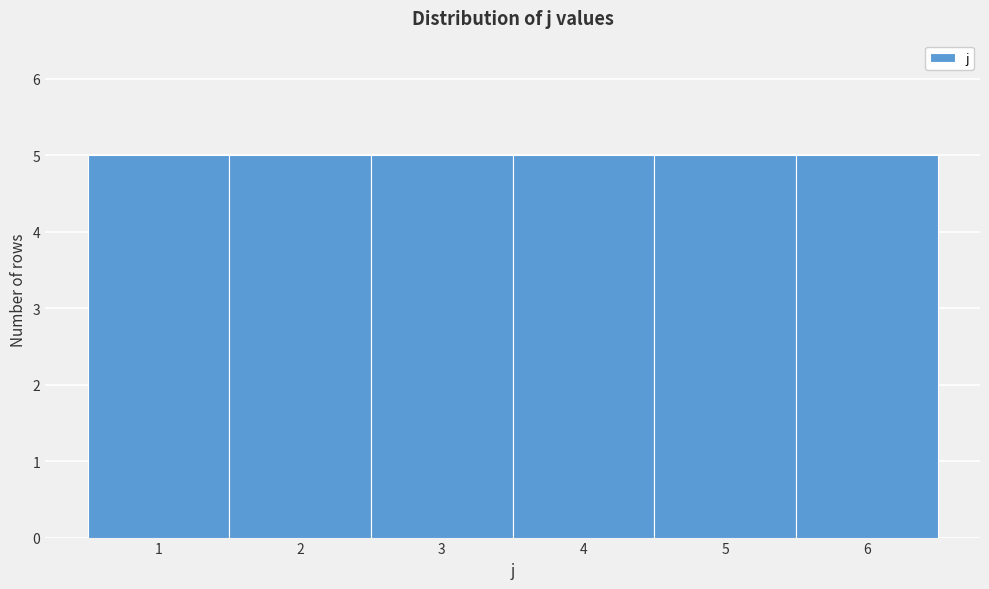

How tall is the bar that spans 5.5 to 6.5 on the x-axis? The values are not printed on the chart, so give them approximately, as read against the axis.

5